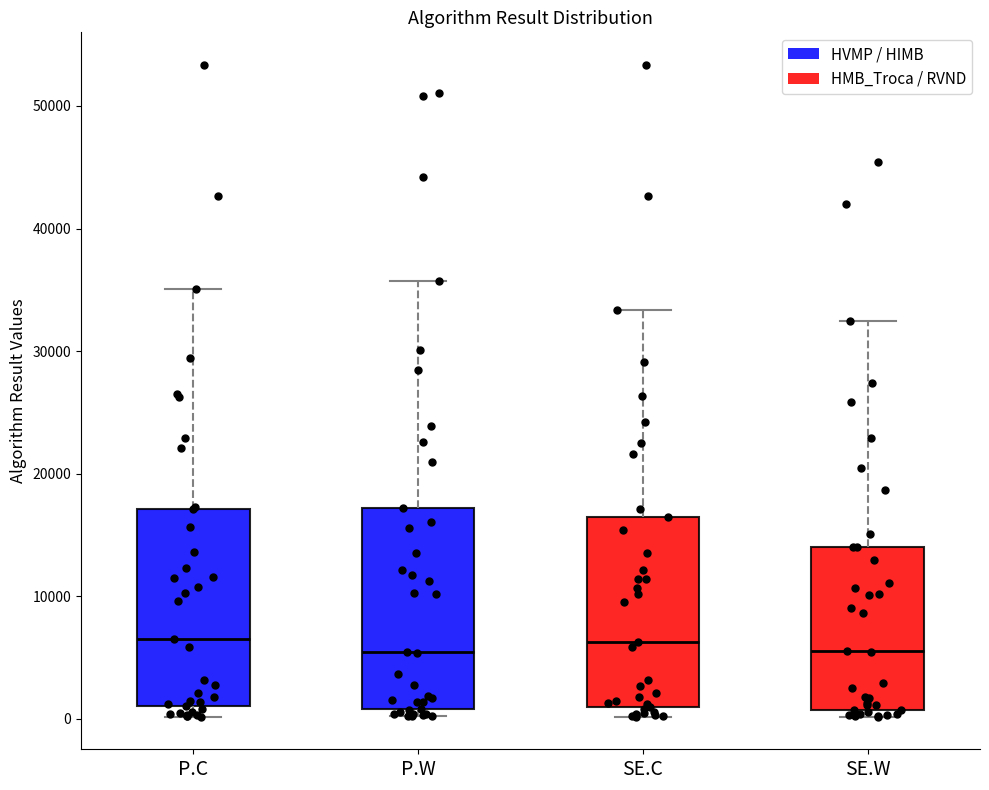

Reading left to right, read every box against the y-axis: the position of its median line, the range the box covers, and the ends of its whiskers. The values are not printed on the chart, so give them approximately, as read against the axis.

P.C: median 6000, box 1000 to 17000, whiskers 0 to 35000
P.W: median 5000, box 1000 to 17000, whiskers 0 to 36000
SE.C: median 6000, box 1000 to 16000, whiskers 0 to 33000
SE.W: median 6000, box 1000 to 14000, whiskers 0 to 32000